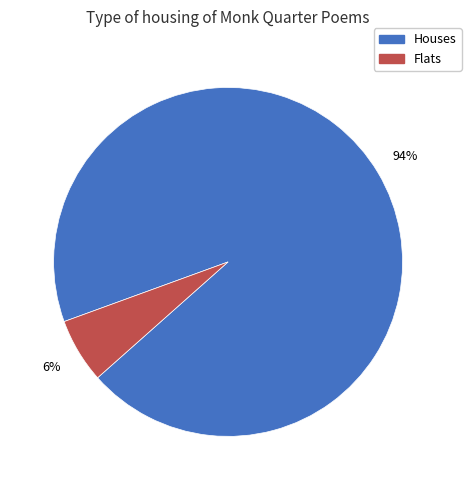

To the nearest percent, what is the difference between the largest and smallest slice percentages?

88%